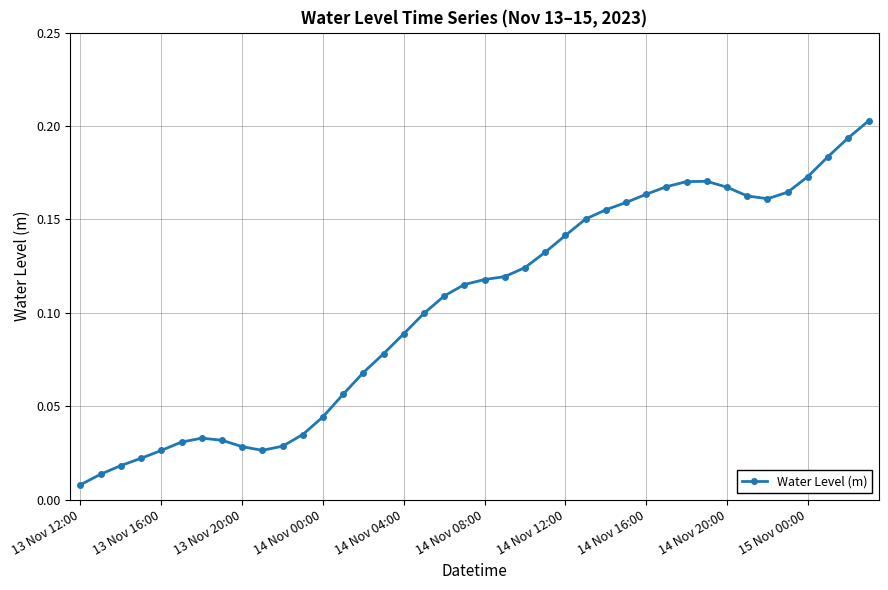

How many lines are shown in the chart?

1